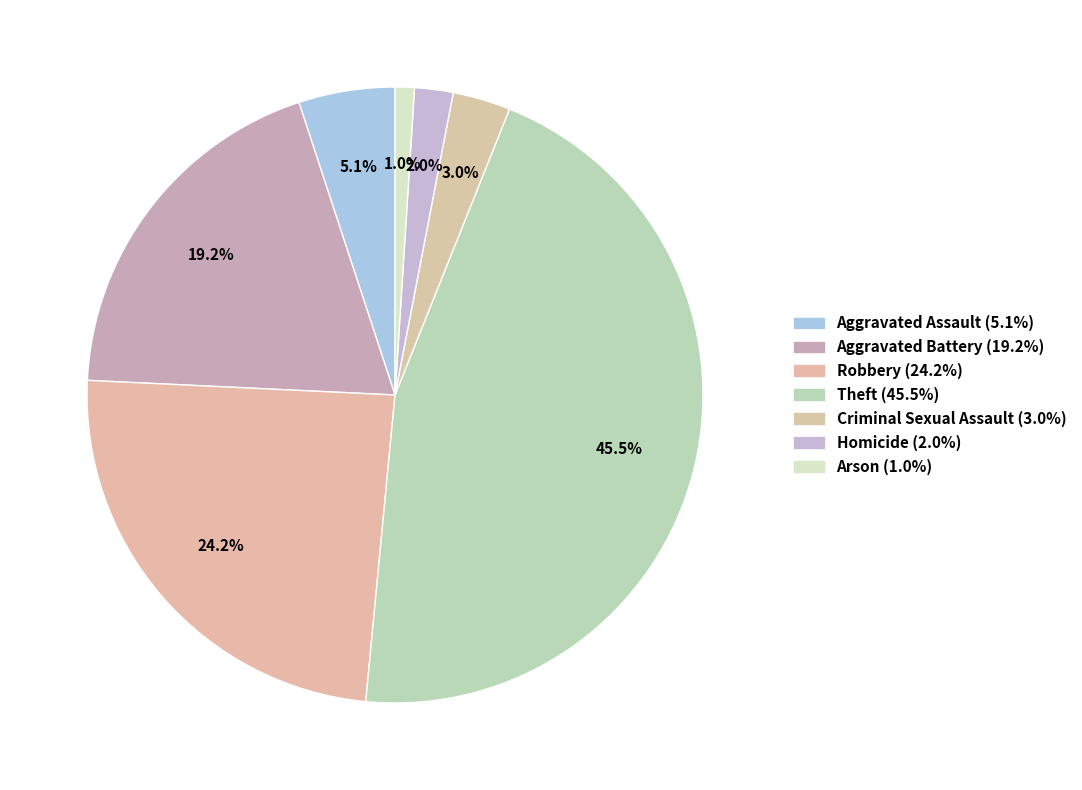

To the nearest percent, what is the average slice percentage?

14%